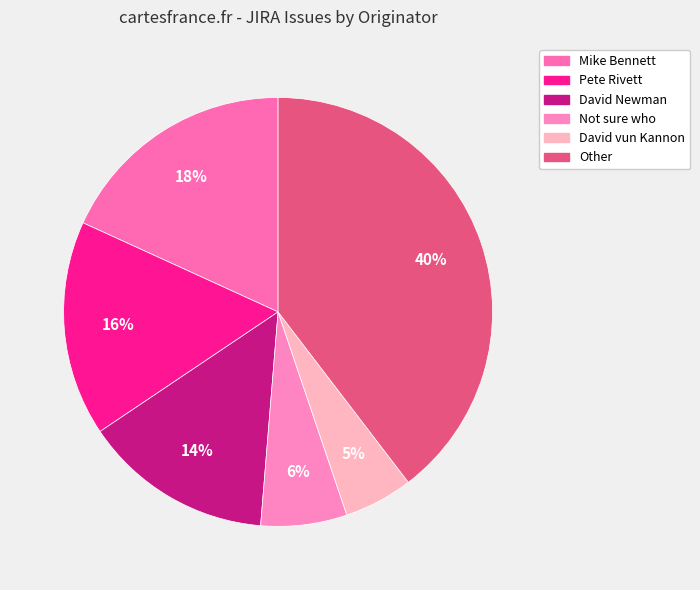

How many slices are in this pie chart?

6